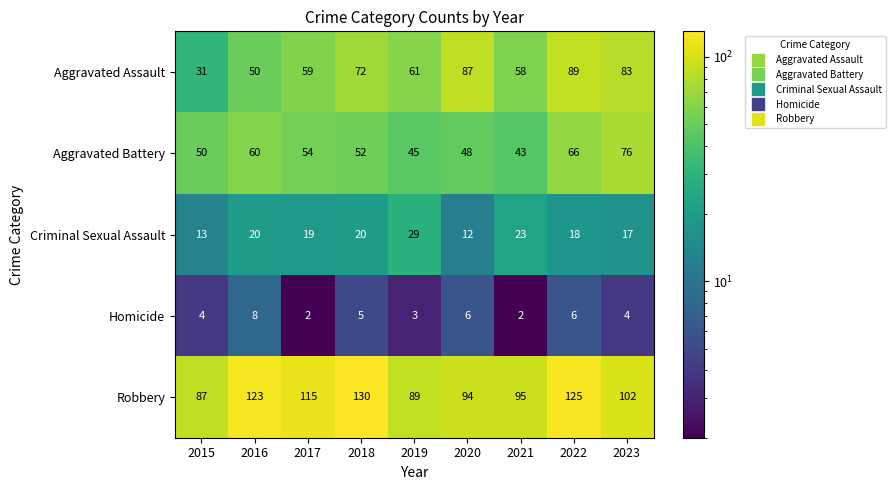

At which label is Aggravated Assault closest to 60?

2017